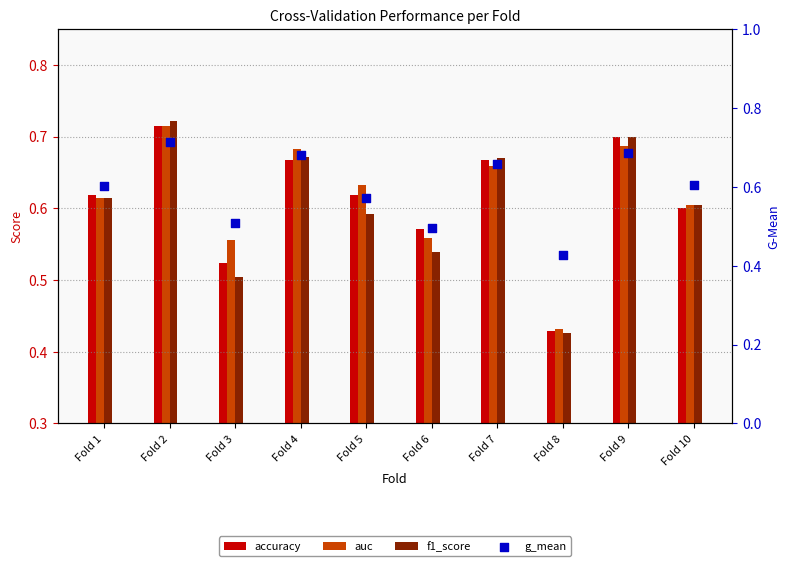

Which series has the largest total across all categories?

auc